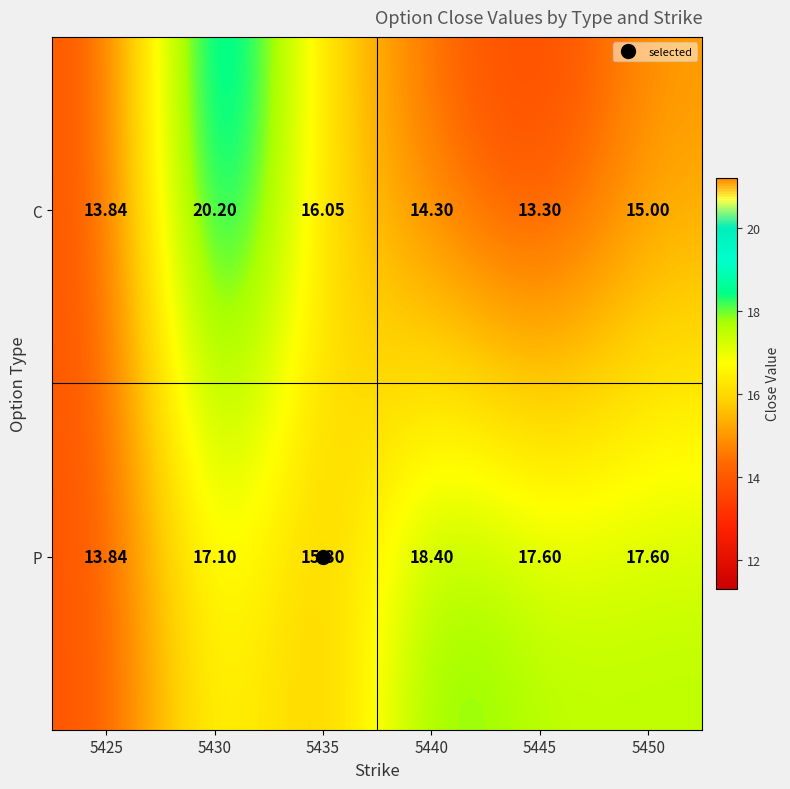

Is the value of P at 5435 greater than the value of C at 5450?

Yes